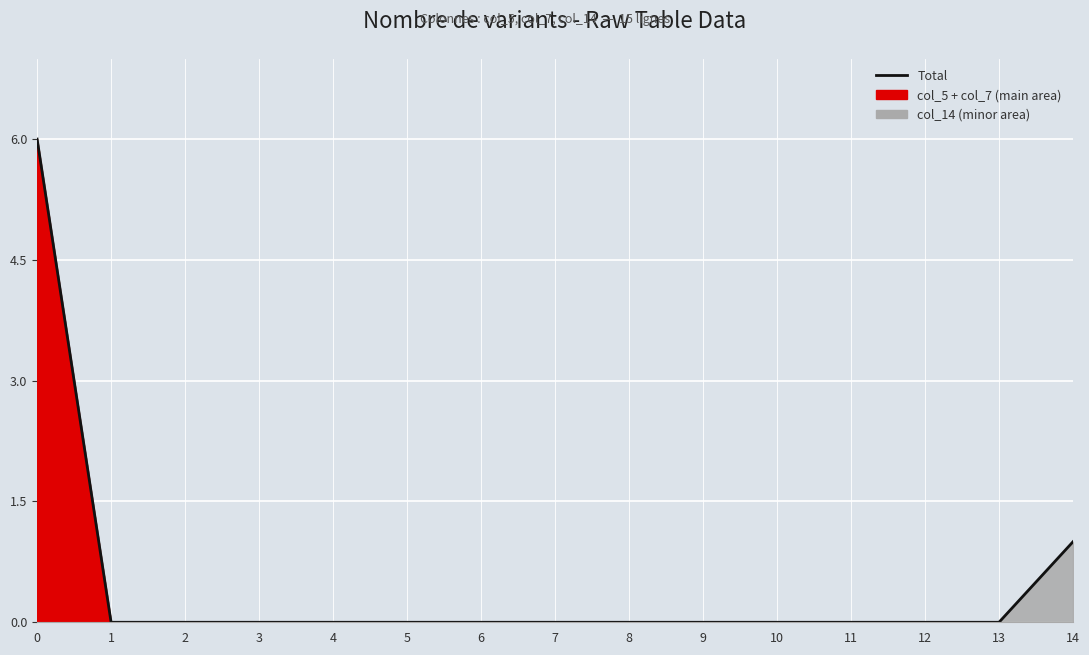

What is the difference between the maximum and minimum values?

6